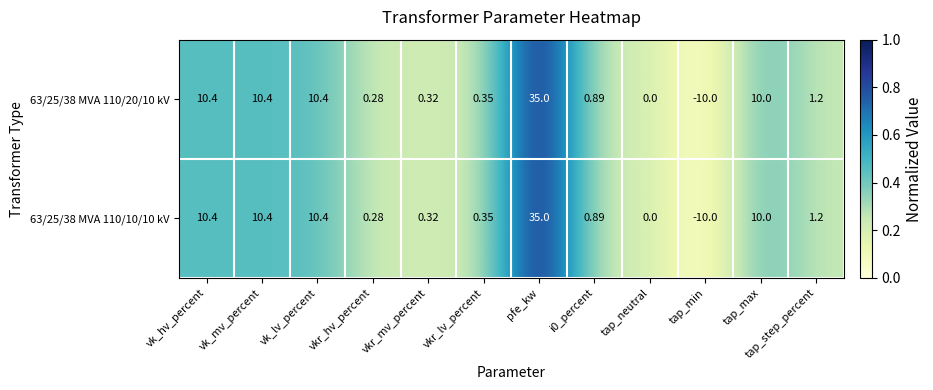

Count the number of data series in this chart.

2